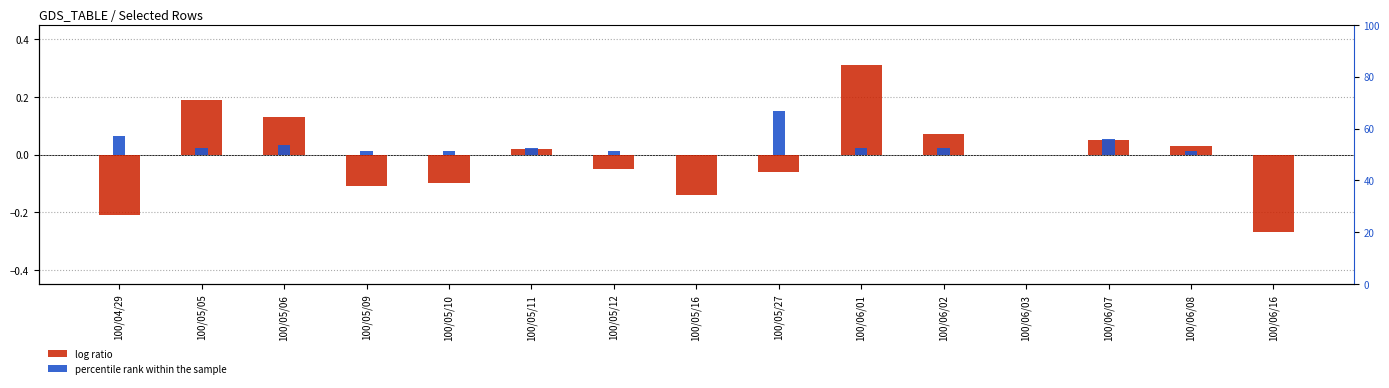

What is the sum of the percentile rank within the sample values at 100/05/06 and 100/05/05?

0.1